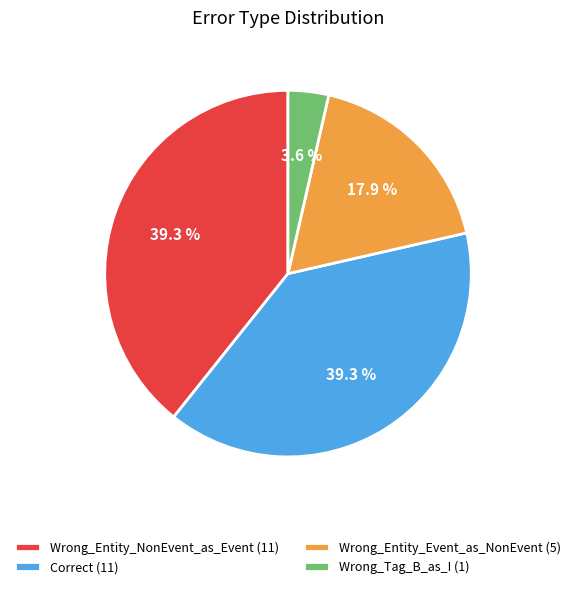

Count the number of slices in the pie.

4